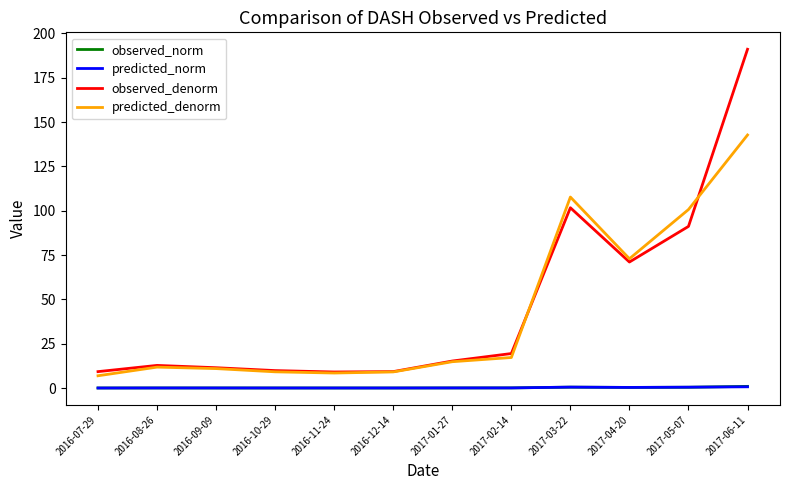

The observed_denorm series shows 11.5 at 2016-09-09. True or false?

True